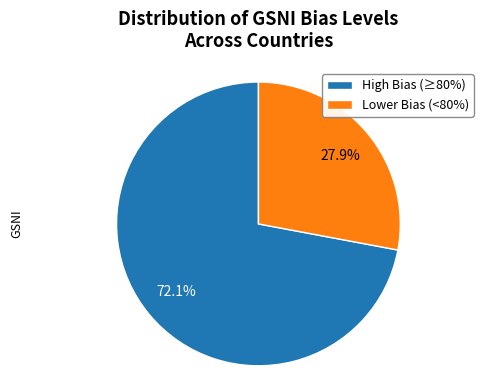

What is the ratio of the value at Lower Bias (<80%) to the value at High Bias (≥80%)?

0.4